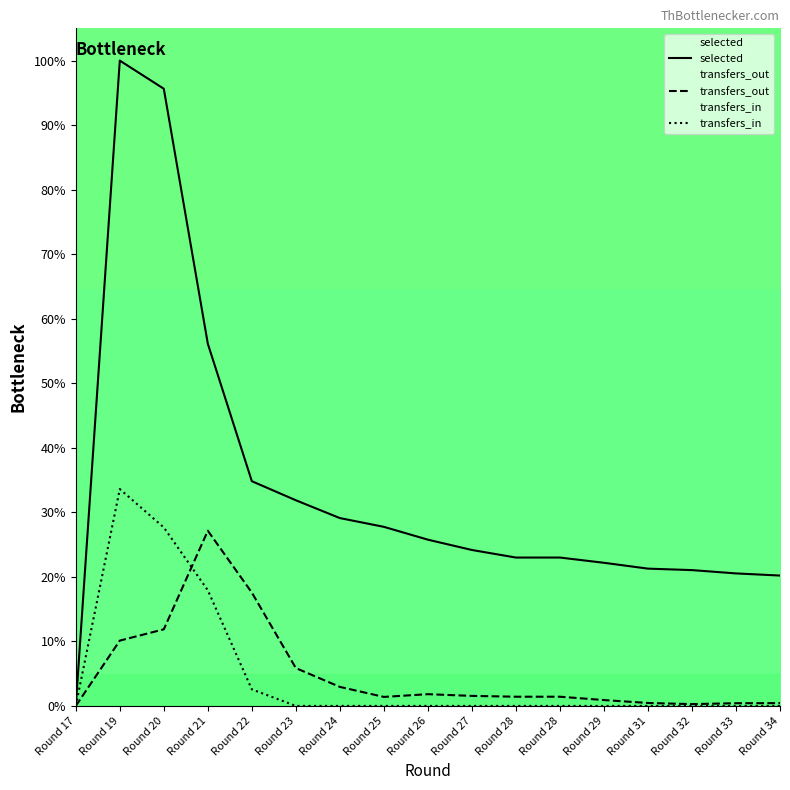

List the labels in order of transfers_out value, largest first.

Round 21, Round 22, Round 20, Round 19, Round 23, Round 24, Round 26, Round 27, Round 28, Round 28, Round 25, Round 29, Round 31, Round 34, Round 33, Round 32, Round 17